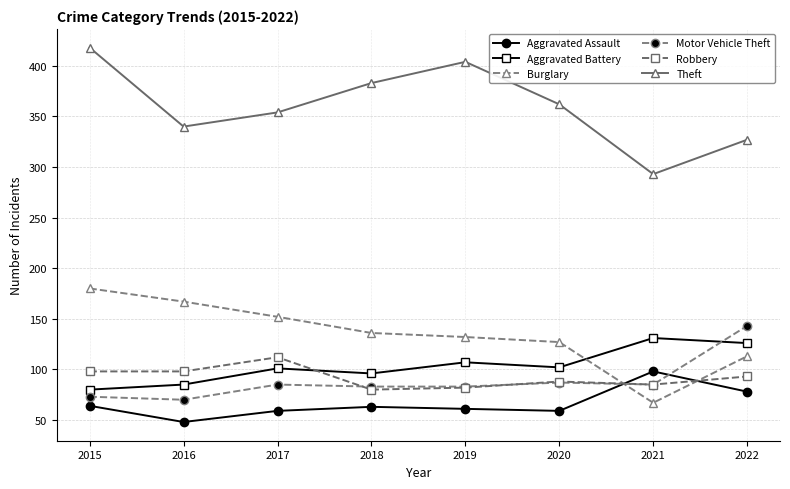

What is the average value of the Aggravated Battery series?

104